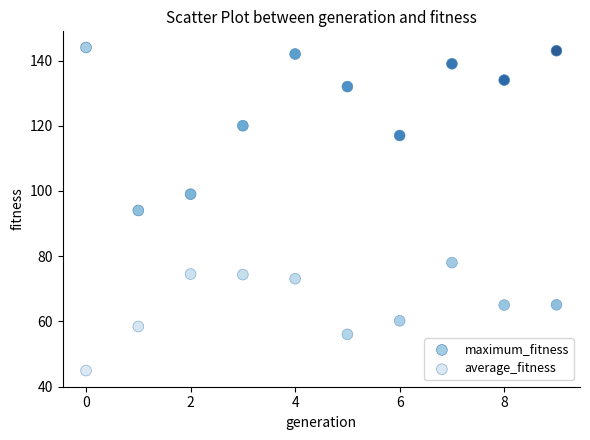

Which series contains the highest Y value?

maximum_fitness